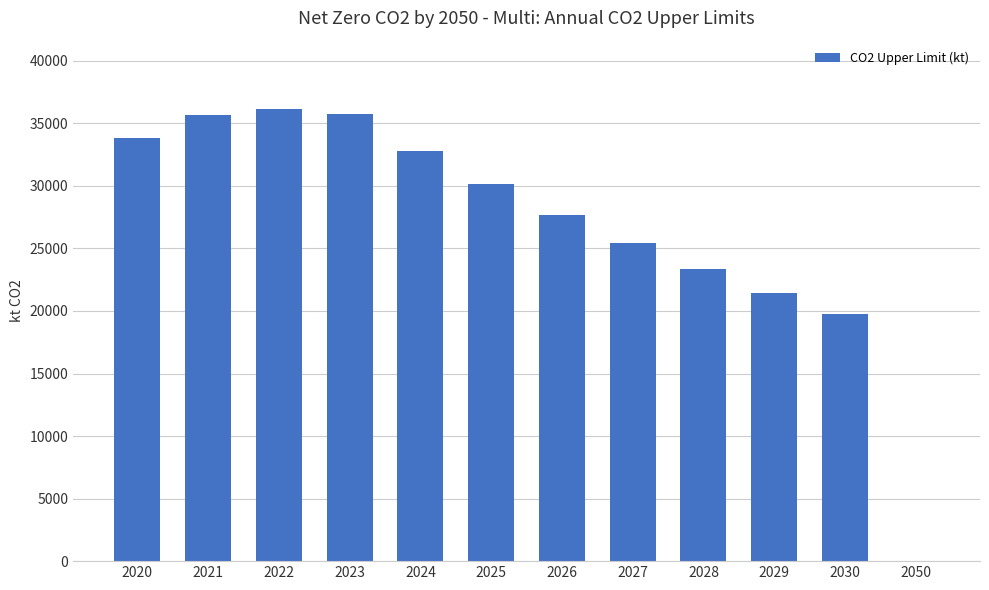

How many data points does each series have?

12